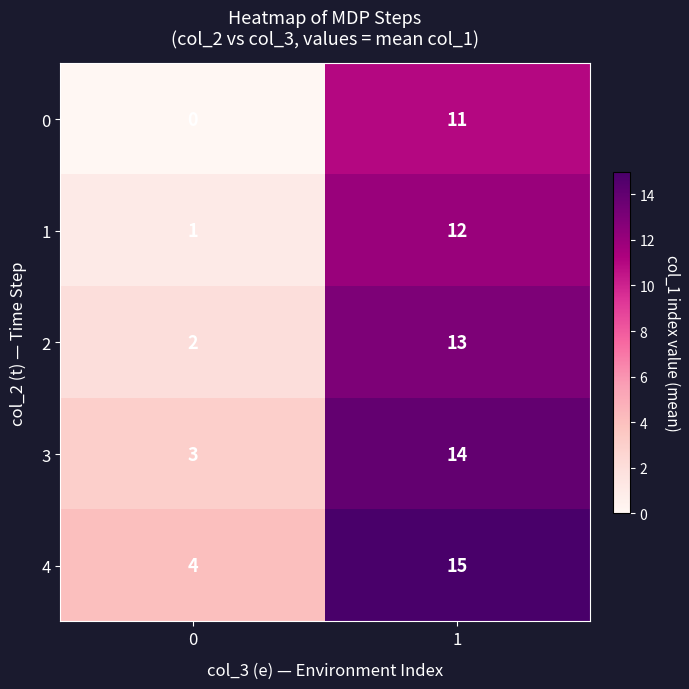

How many categories are shown in the chart?

2